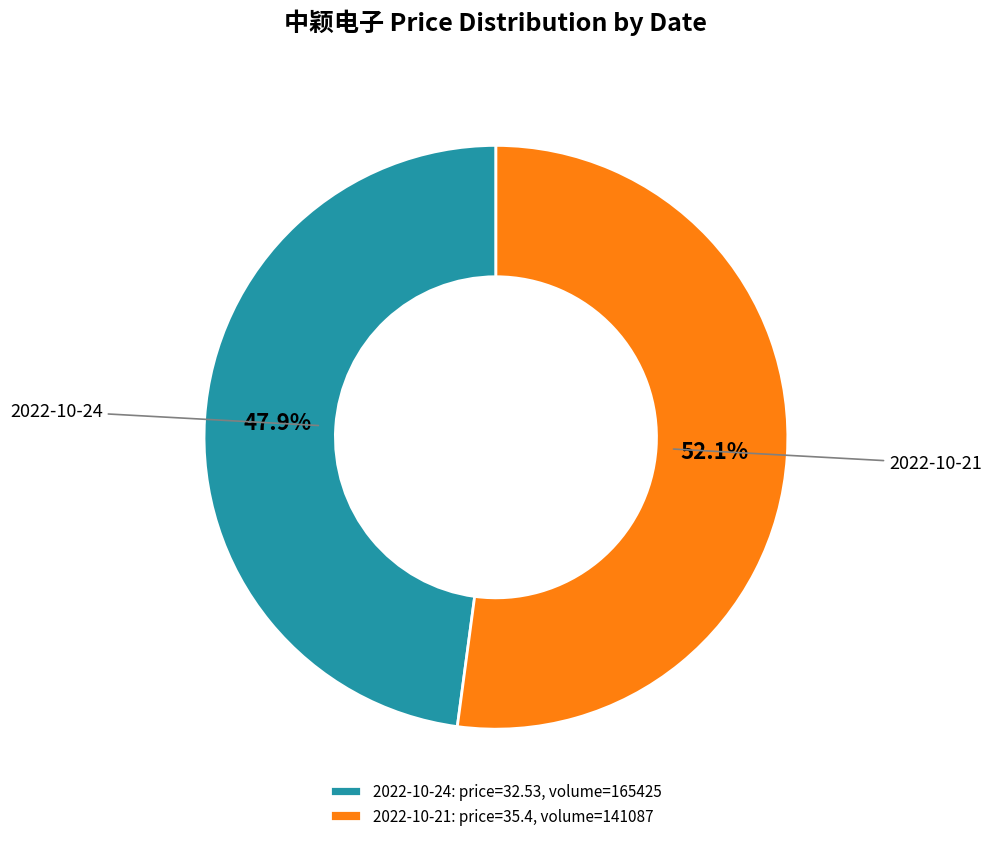

Is there any slice that represents more than half of the pie?

Yes